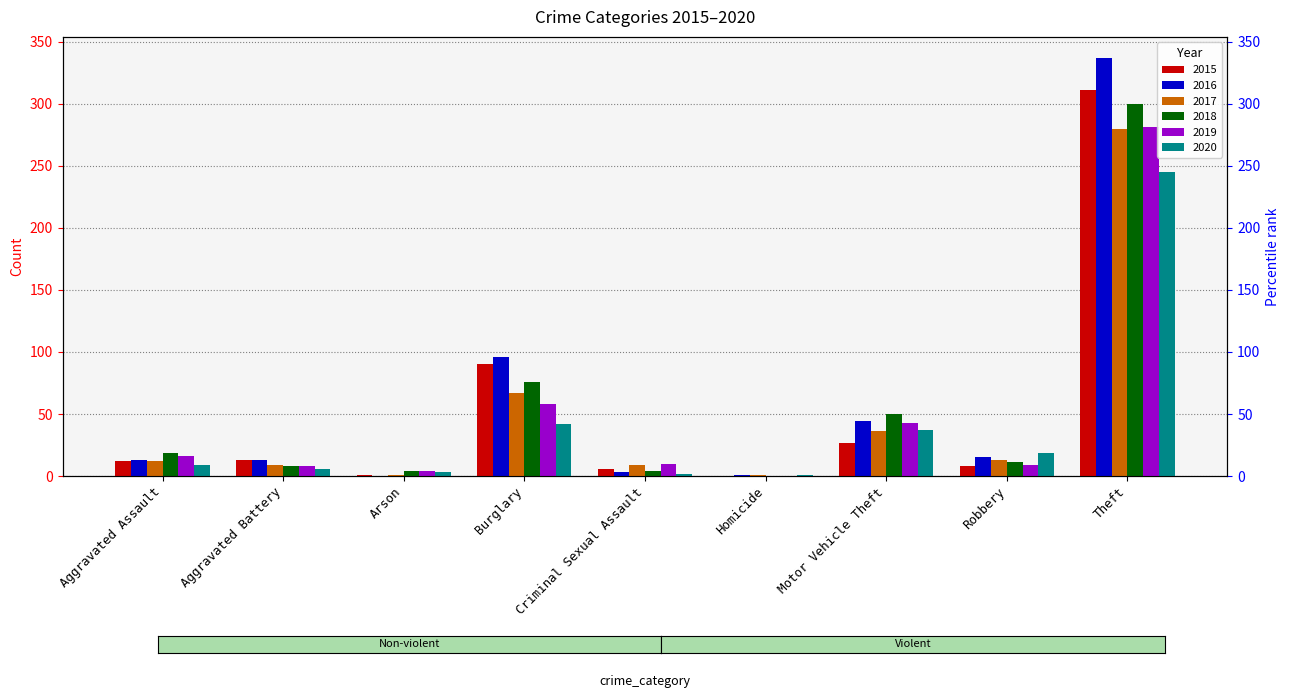

Is it true that 2017 equals 12 at Criminal Sexual Assault?

False